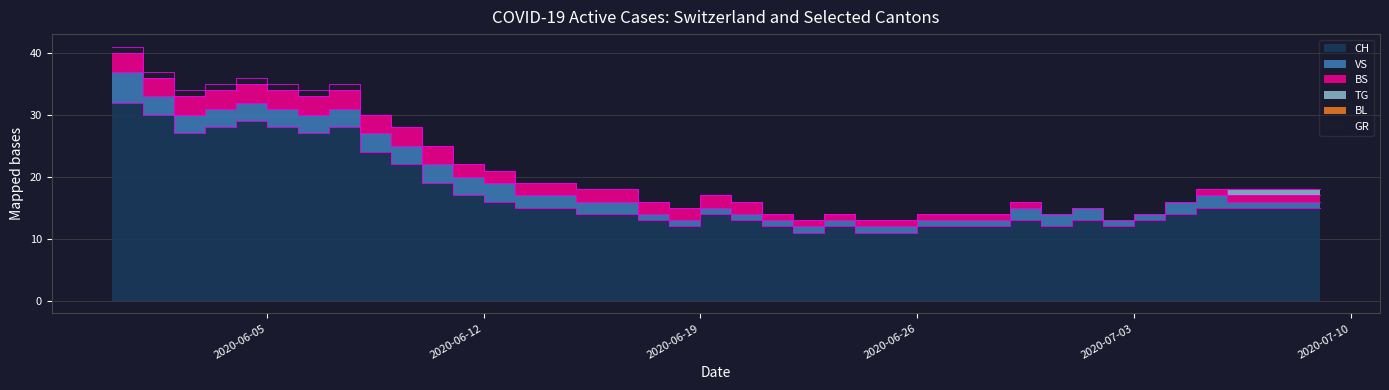

List the series in order of their peak value, lowest first.

BL, TG, GR, BS, VS, CH